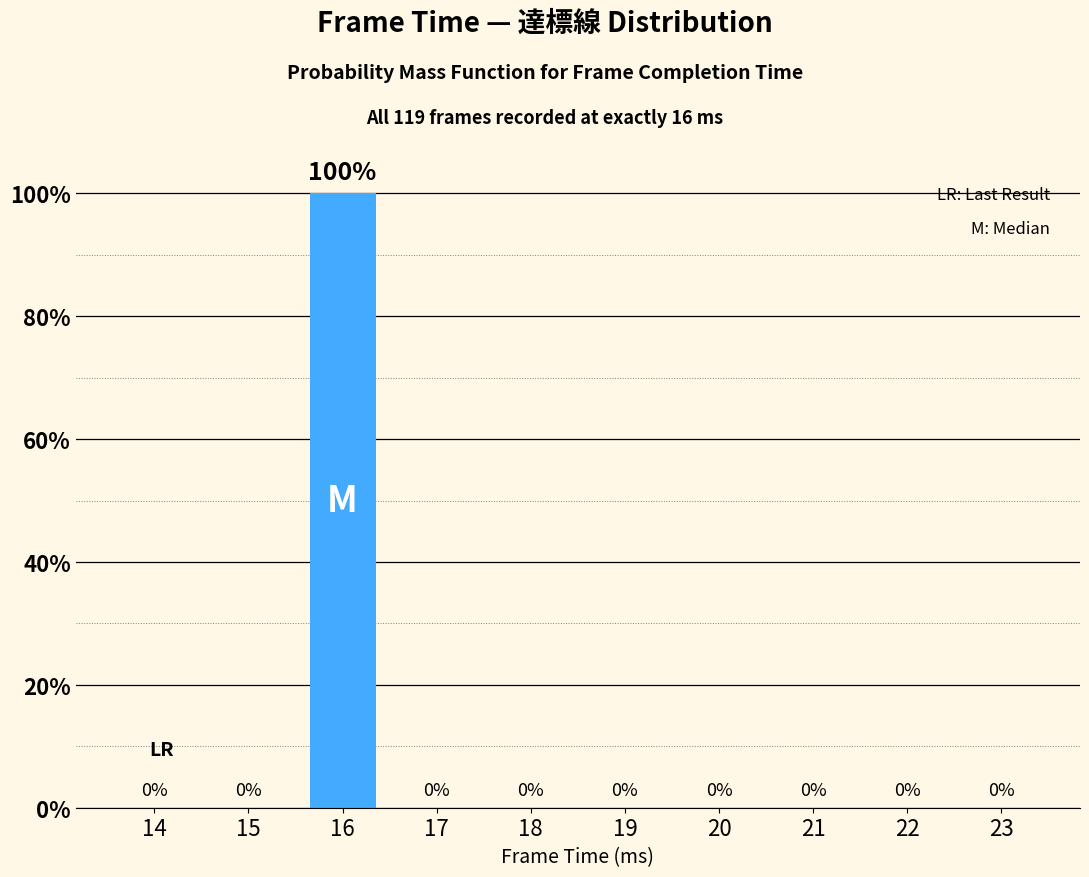

Reading left to right, transcribe all the data shown in this chart.

14=0	15=0	16=100	17=0	18=0	19=0	20=0	21=0	22=0	23=0